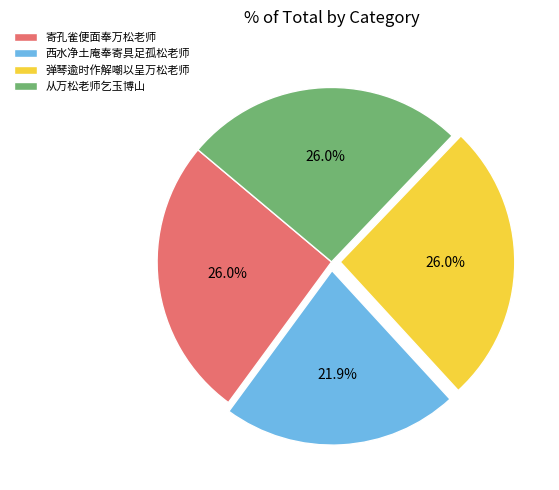

To the nearest percent, what is the difference between the 从万松老师乞玉博山 and 西水净土庵奉寄具足孤松老师 slice percentages?

4%